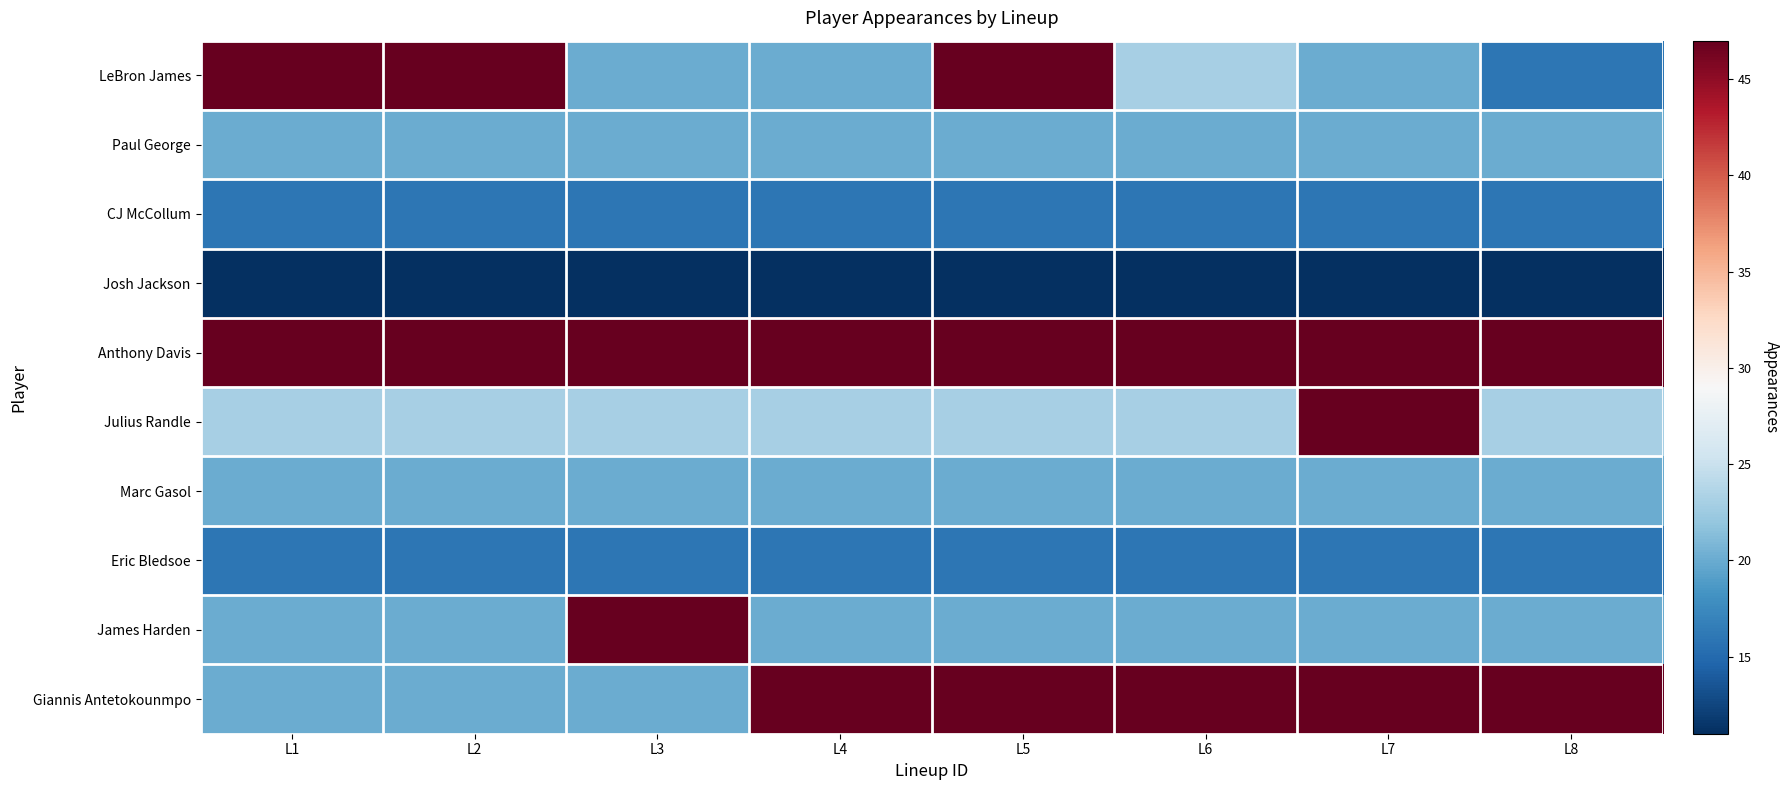

Between L3 and L2, which is larger?

L2